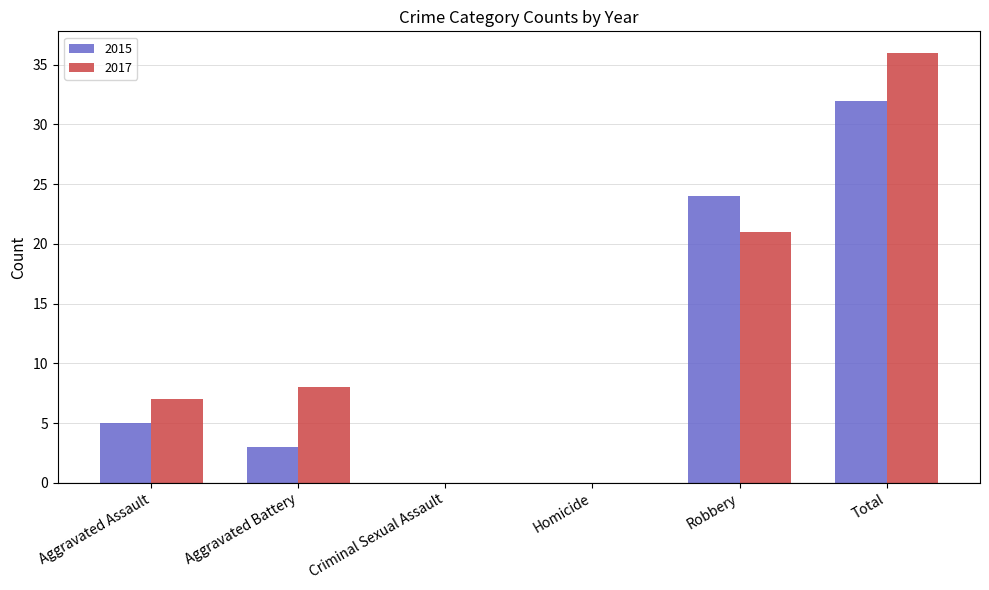

The 2015 series shows -11 at Homicide. True or false?

False